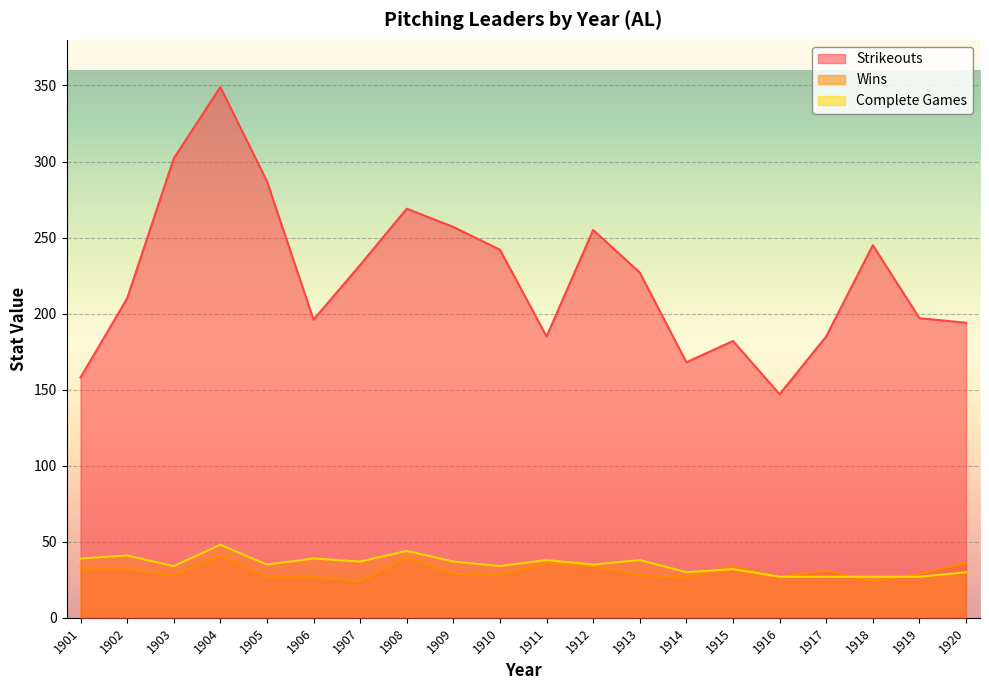

What is the smallest value displayed?

24